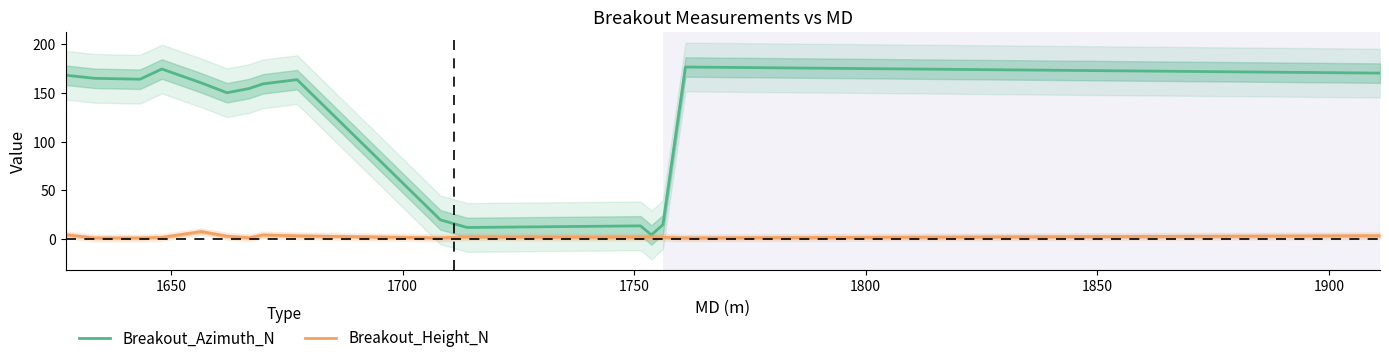

What is the maximum value for Breakout_Height_N?

7.8